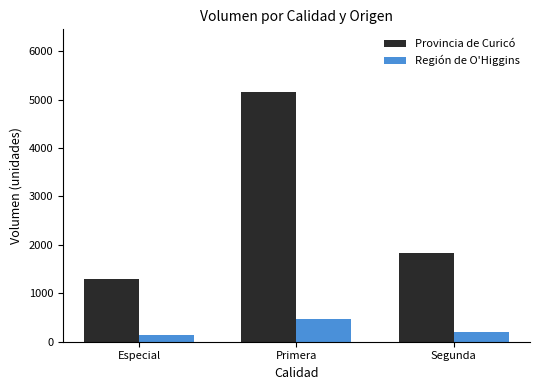

What are all the series names shown in the legend?

Provincia de Curicó, Región de O'Higgins